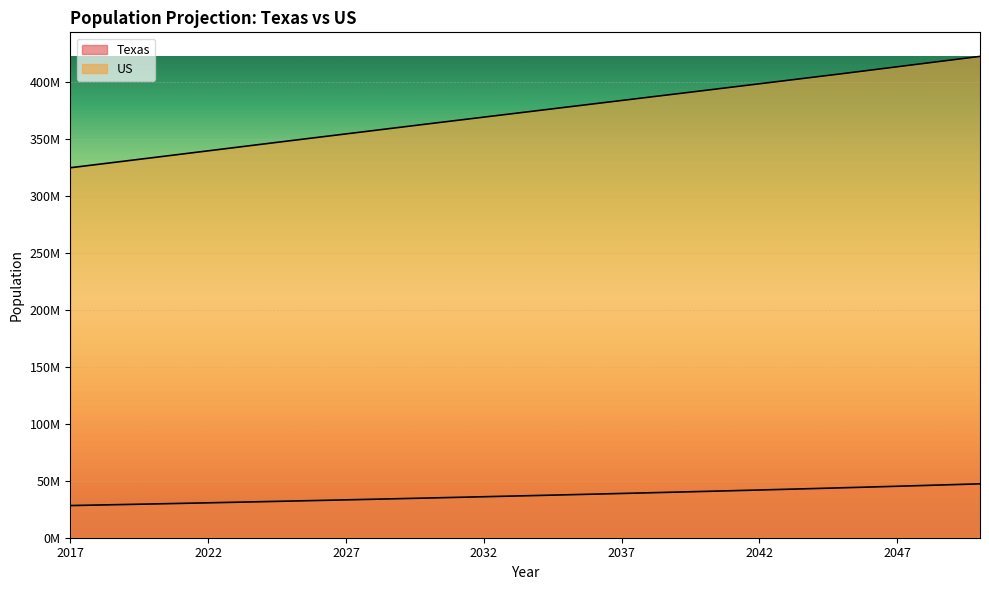

Reading right to left, what are all the values shown in this chart?

Texas: 2050=47342105	2049=46619758	2048=45911304	2047=45216833	2046=44535432	2045=43866965	2044=43209911	2043=42564184	2042=41928733	2041=41303005	2040=40686496	2039=40078056	2038=39477164	2037=38883894	2036=38296865	2035=37716495	2034=37142038	2033=36572564	2032=36008470	2031=35449059	2030=34894452	2029=34345157	2028=33801104	2027=33263027	2026=32730748	2025=32204920	2024=31685234	2023=31172832	2022=30667390	2021=30168926	2020=29677668	2019=29193268	2018=28716123	2017=28245982
US: 2050=422828000	2049=419790400	2048=416752800	2047=413715200	2046=410677600	2045=407640000	2044=404687000	2043=401734000	2042=398781000	2041=395828000	2040=392875000	2039=389952600	2038=387030200	2037=384107800	2036=381185400	2035=378263000	2034=375334600	2033=372406200	2032=369477800	2031=366549400	2030=363621000	2029=360663000	2028=357705000	2027=354747000	2026=351789000	2025=348831000	2024=345847400	2023=342863800	2022=339880200	2021=336896600	2020=333913000	2019=330951400	2018=327989800	2017=325028200